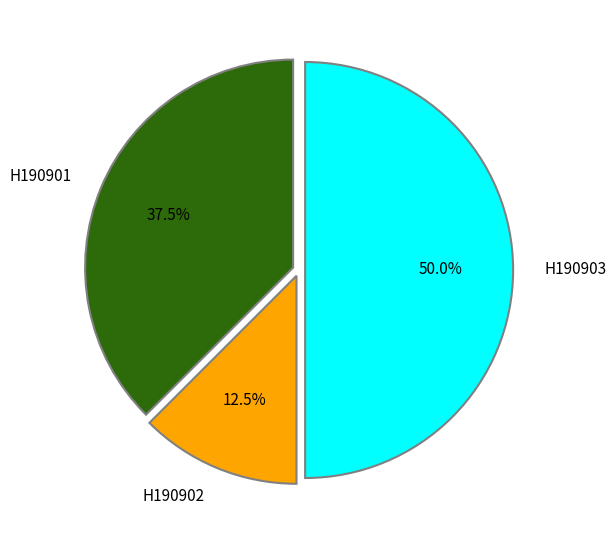

How many segments does this pie chart have?

3